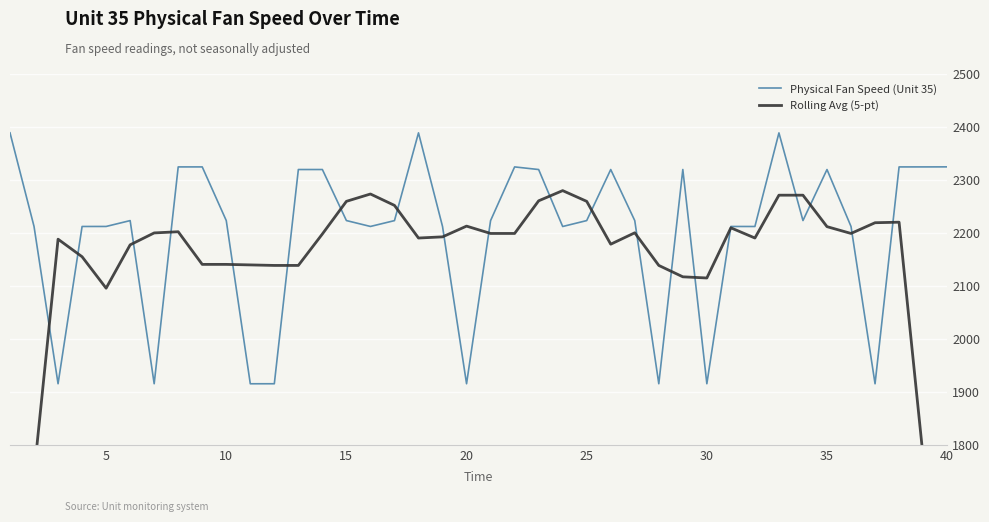

What is the highest value of the Physical Fan Speed (Unit 35) series?

2388.2